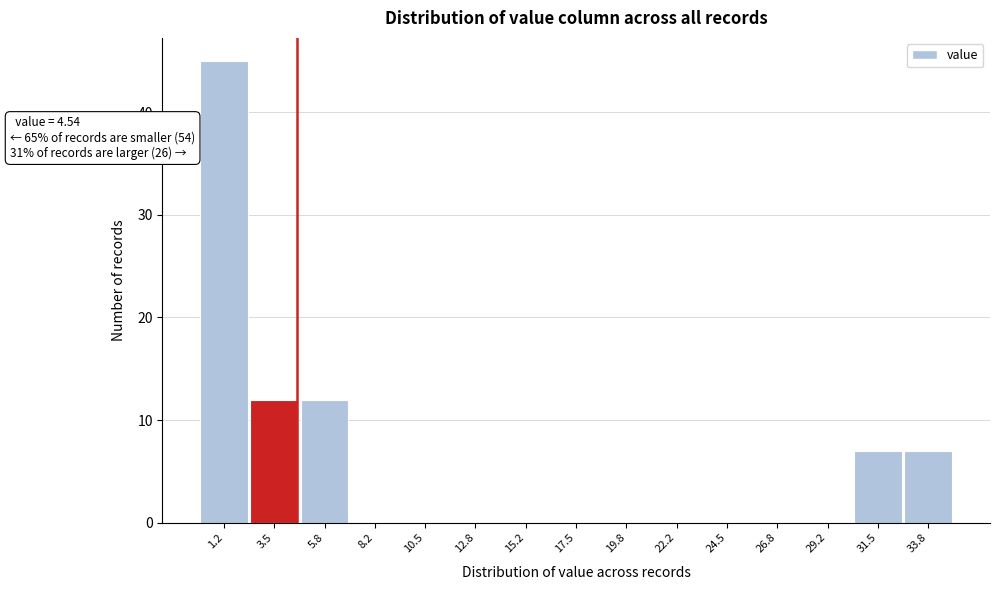

Over which range of the x-axis is the bar tallest?

0.0 to 2.5